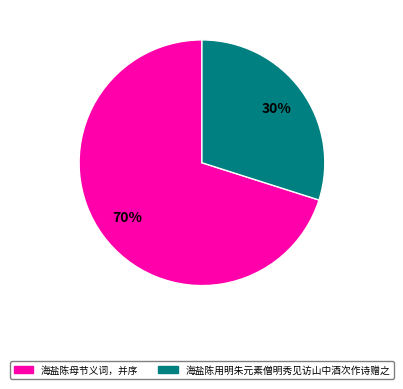

Is it true that 海盐陈用明朱元素僧明秀见访山中酒次作诗赠之 is 39% of the pie?

False